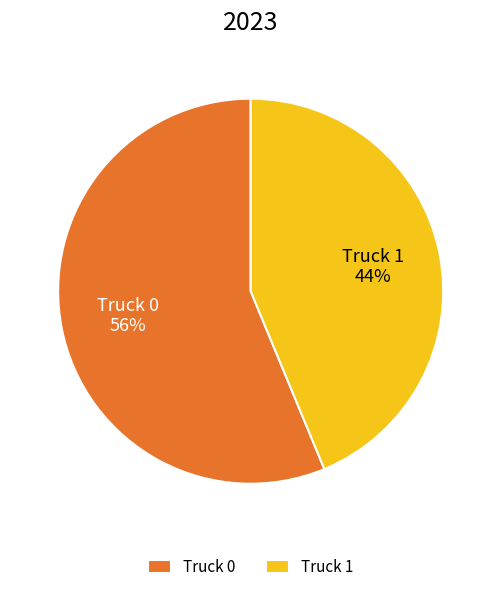

What is the ratio of the value at Truck 0 to the value at Truck 1?

1.3